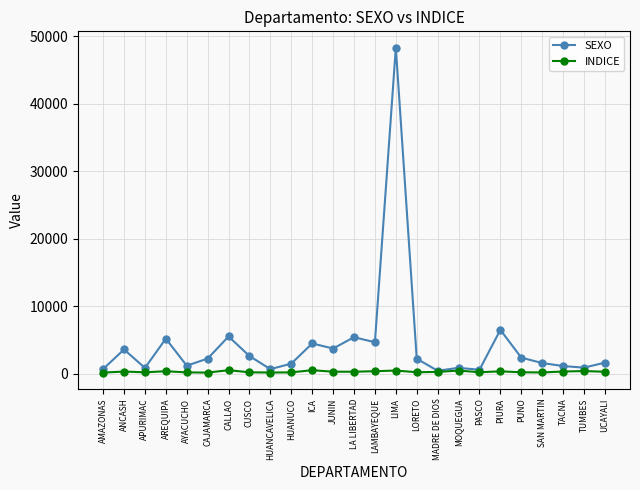

What is the greatest value displayed?

48345